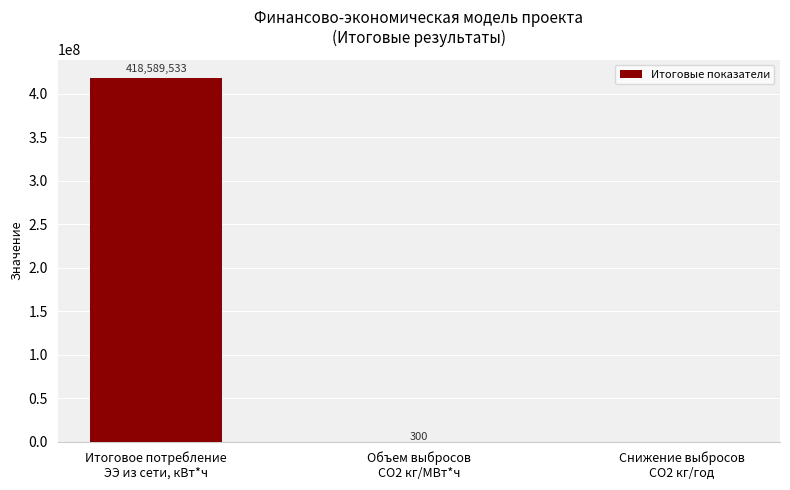

What is the sum of all values?

418589833